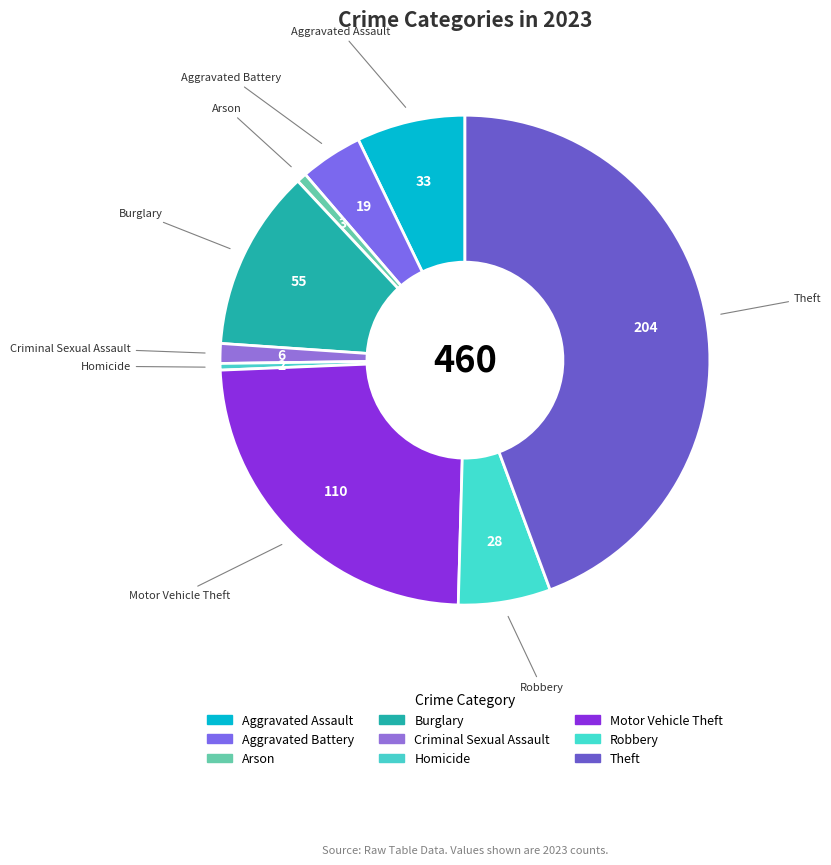

Count the number of slices in the pie.

9